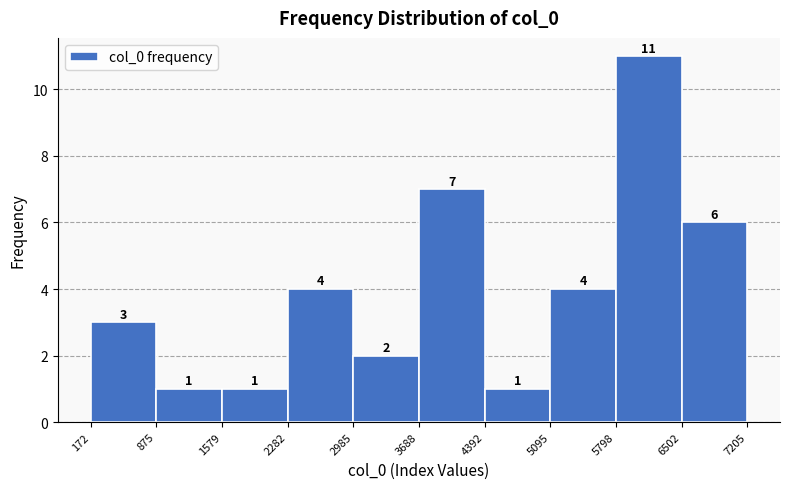

Which range on the x-axis has the tallest bar?

5798 to 6502